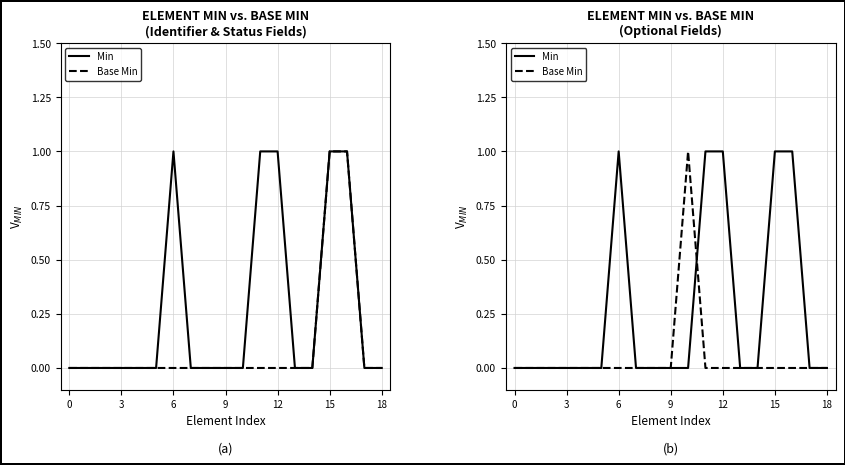

Reading left to right, list all the values displayed in this chart.

Min: 0	0	0	0	0	0	1	0	0	0	0	1	1	0	0	1	1	0	0
Base Min: 0	0	0	0	0	0	0	0	0	0	1	0	0	0	0	0	0	0	0